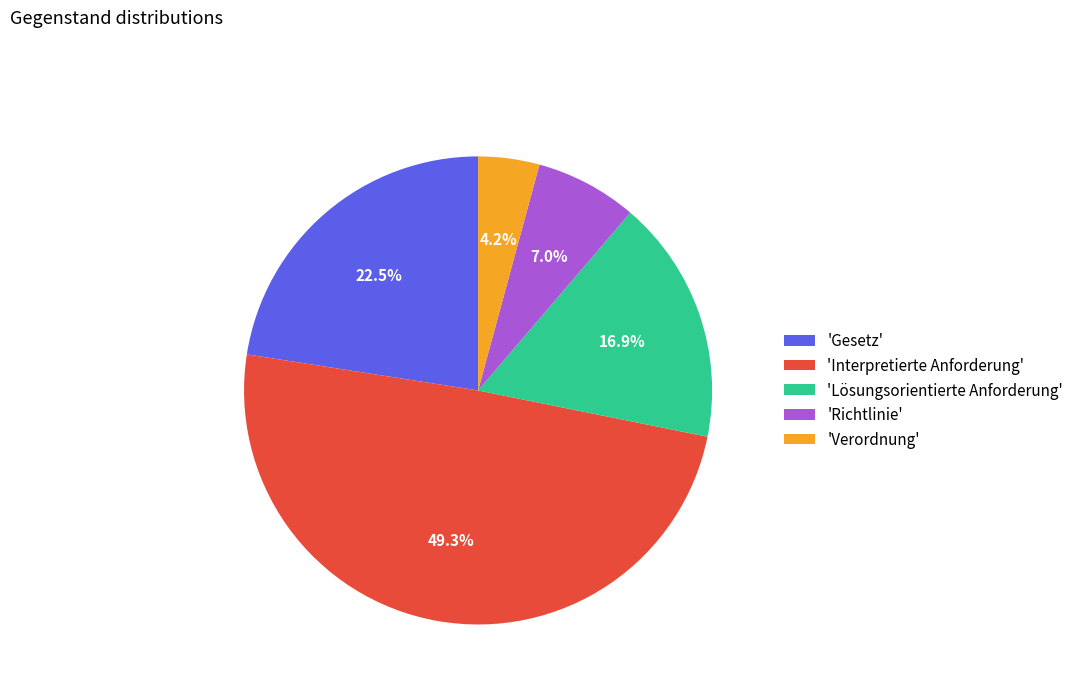

Is there a majority slice in this chart?

No